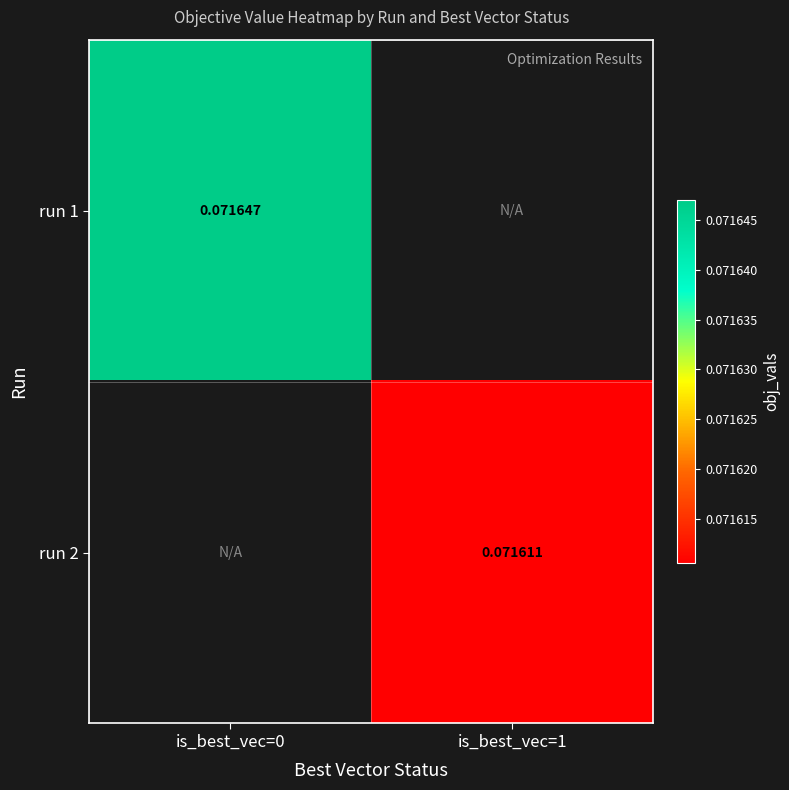

At is_best_vec=0, list the series in order from smallest to largest.

run 1, run 2